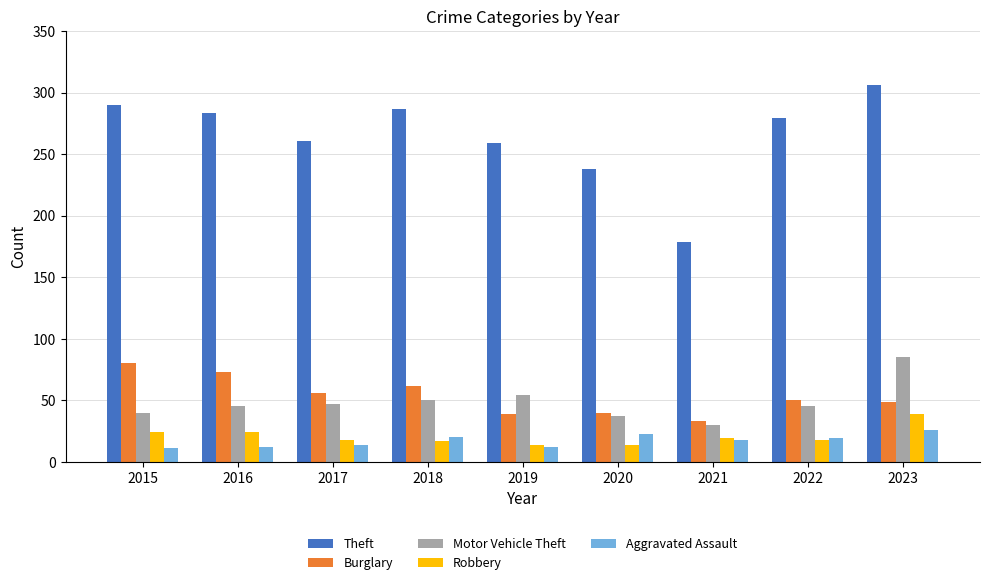

What is the difference between the highest and lowest values at 2020?

224